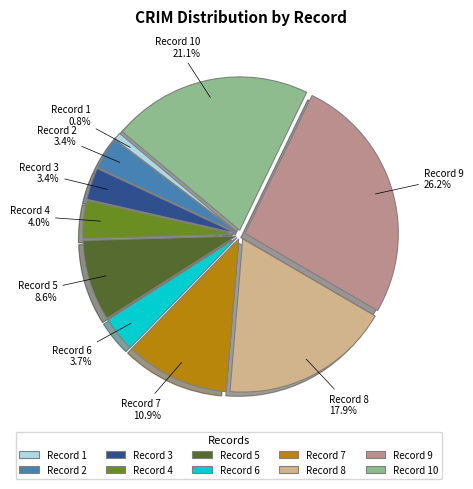

Which has a higher value, Record 3 or Record 10?

Record 10